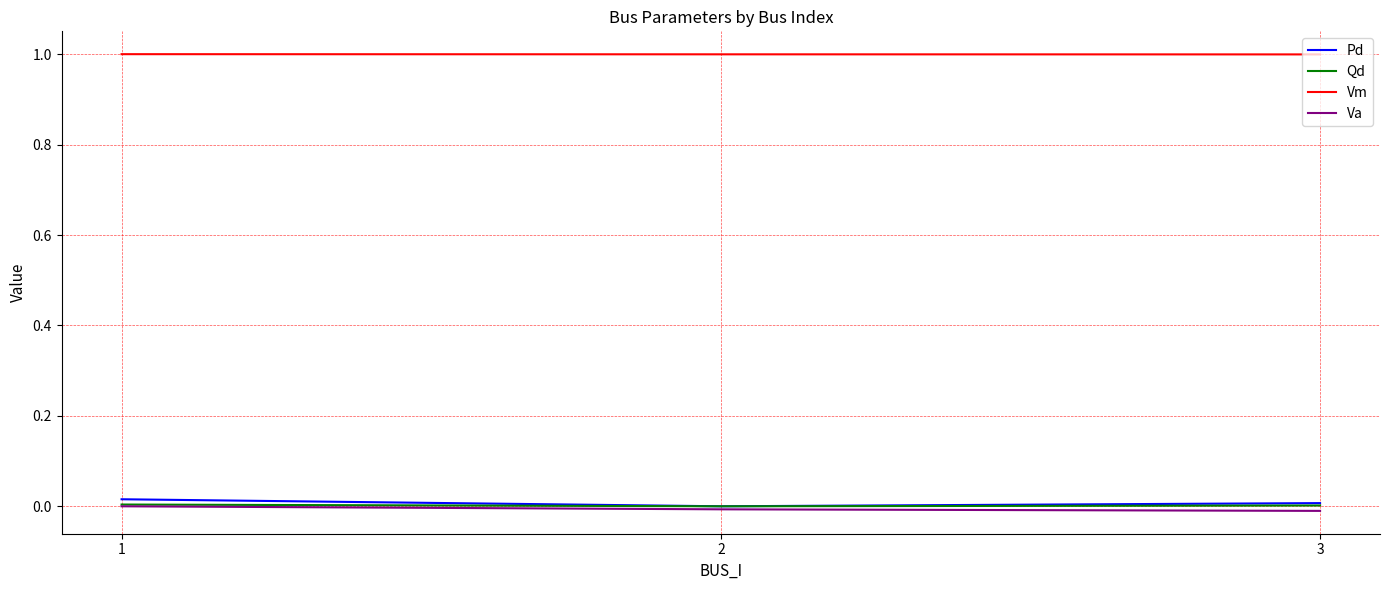

What is the total value across all series at 3?

1.0